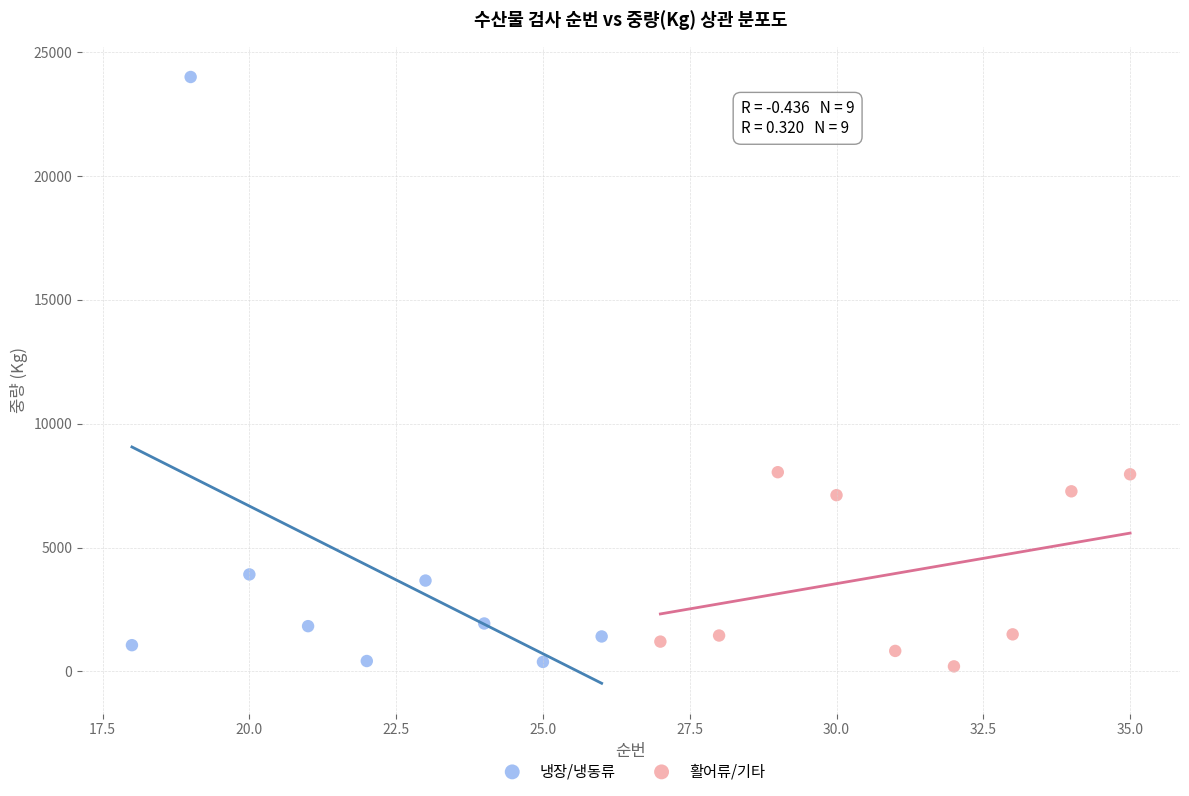

Which series has the largest Y range (max minus min)?

냉장/냉동류